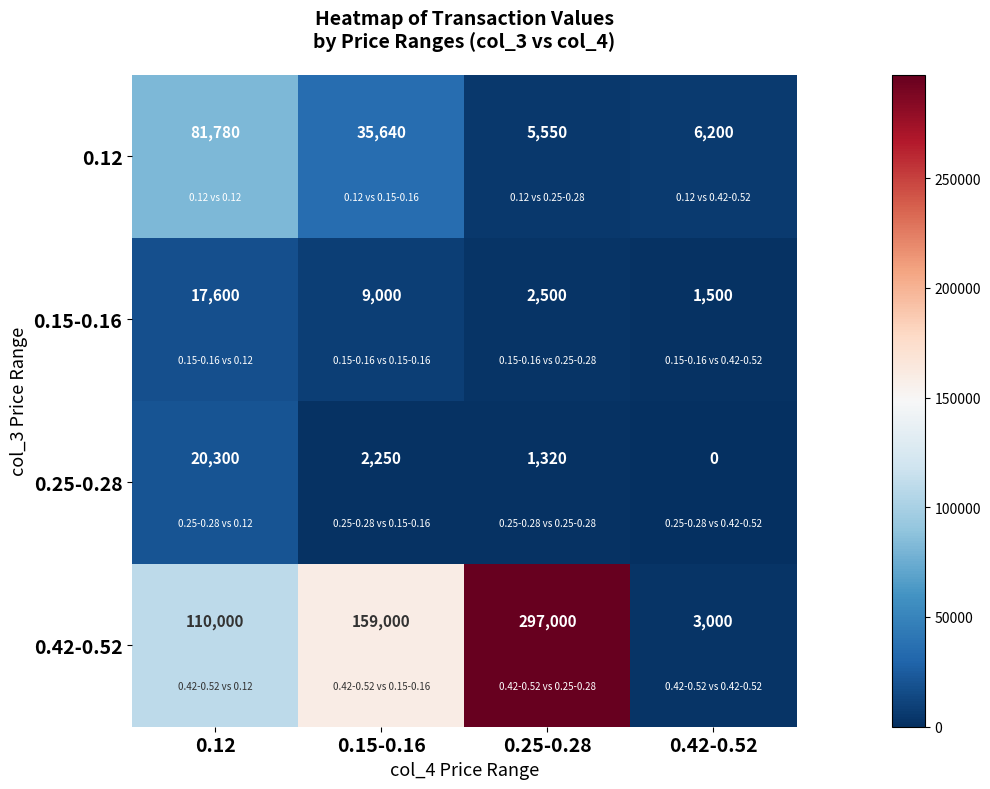

Where is 0.12 nearest to the value 43665?

0.15-0.16